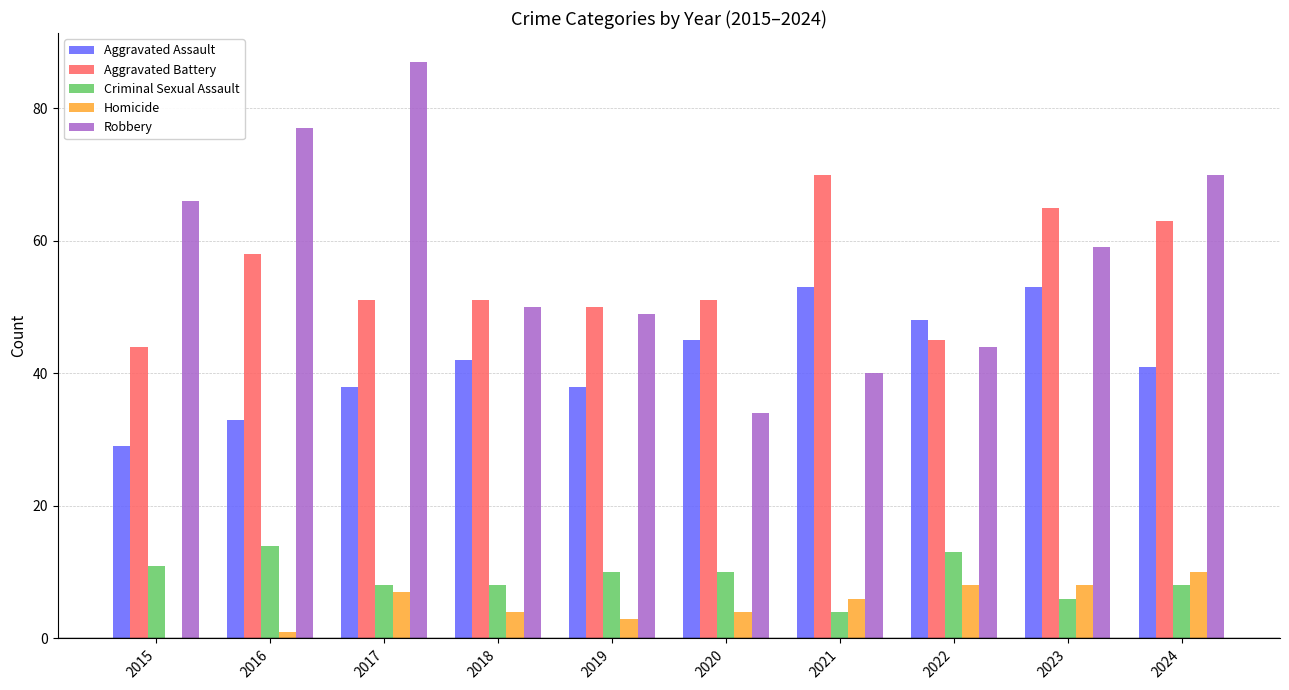

Is the value of Aggravated Battery at 2021 greater than the value of Homicide at 2017?

Yes